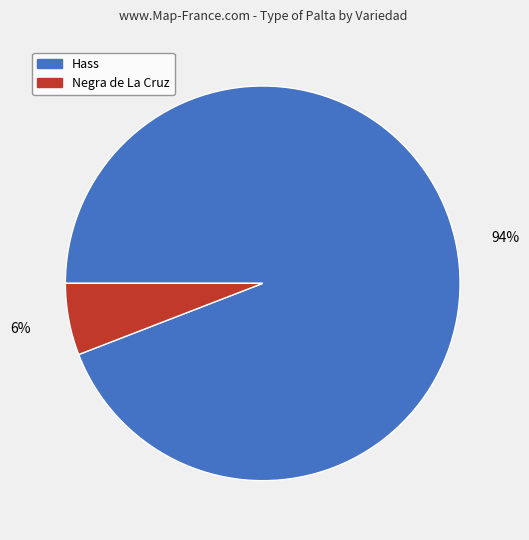

To the nearest percent, what is the difference between the largest and smallest slice percentages?

88%